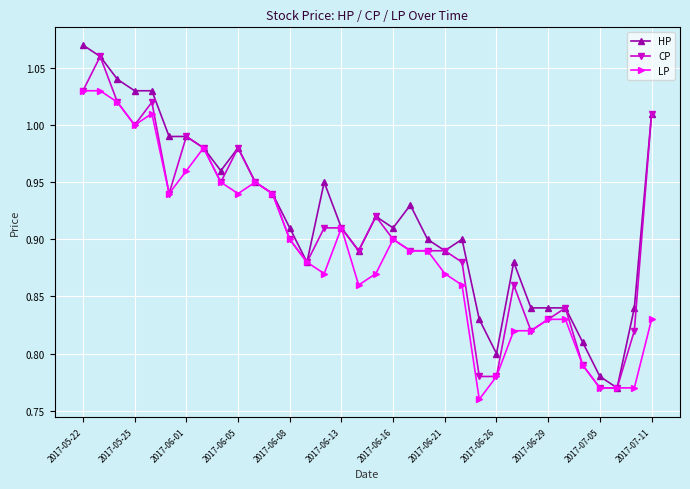

True or false: HP has more than 1 interior local peaks.

True